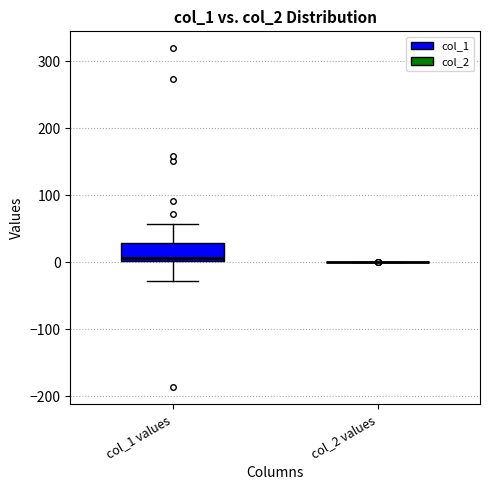

Comparing the boxes themselves (not the whiskers), which one is the tallest?

col_1 values